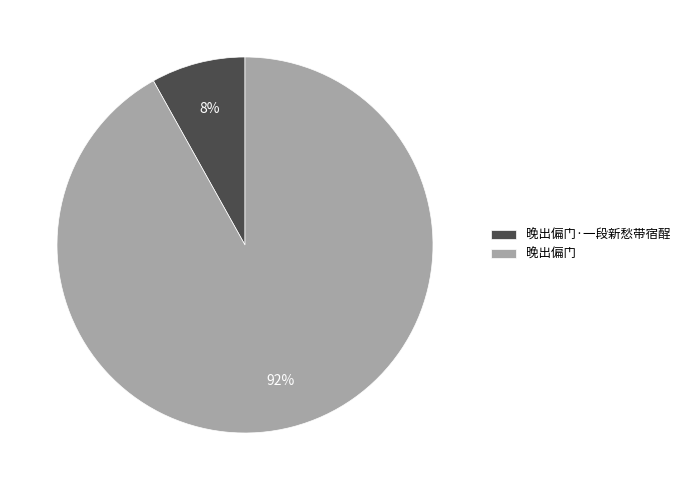

The 晚出偏门 slice represents 92% of the pie. True or false?

True